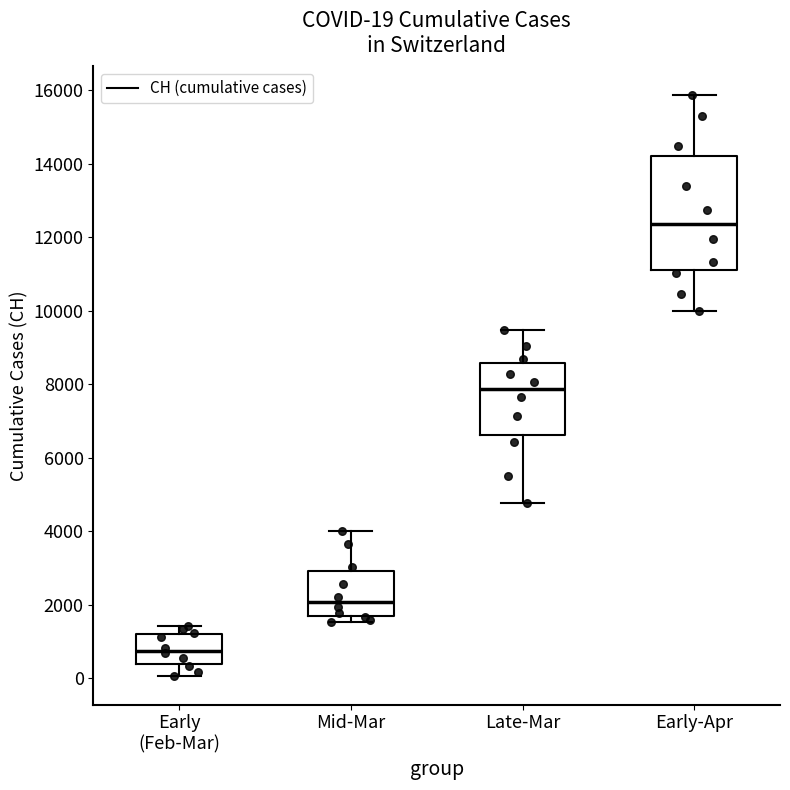

Which box has the lowest median line?

Early (Feb-Mar)